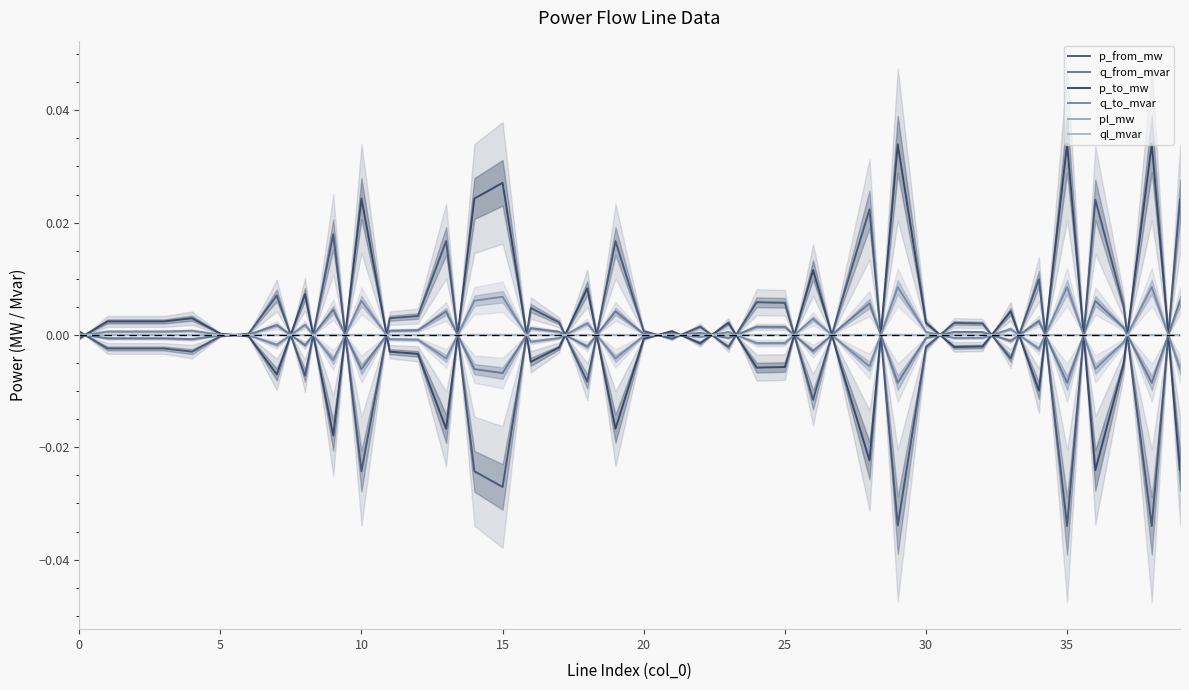

Is this an area chart (filled region under the line)?

No